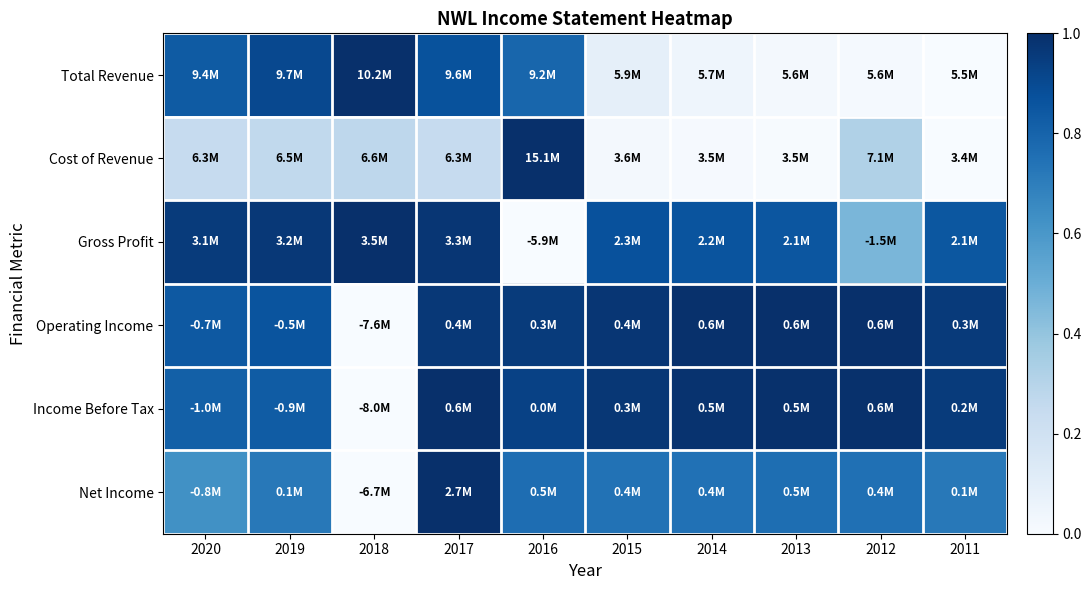

Count the number of categories in the chart.

10